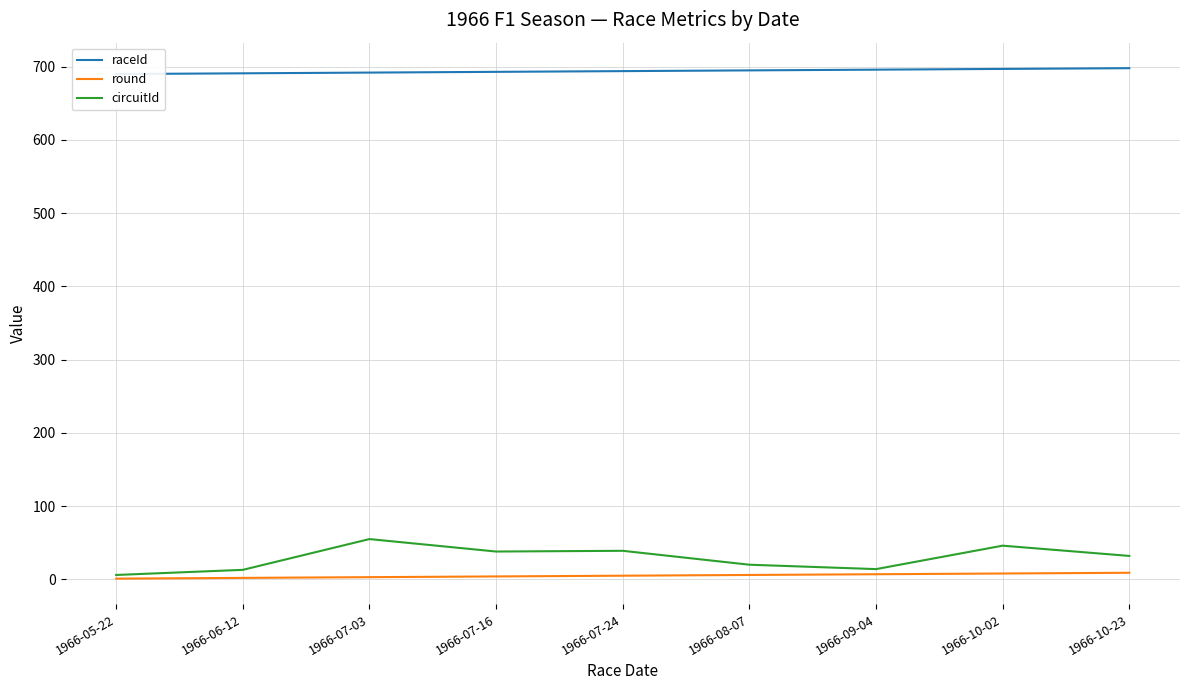

Where does the round series first go above 5?

1966-08-07